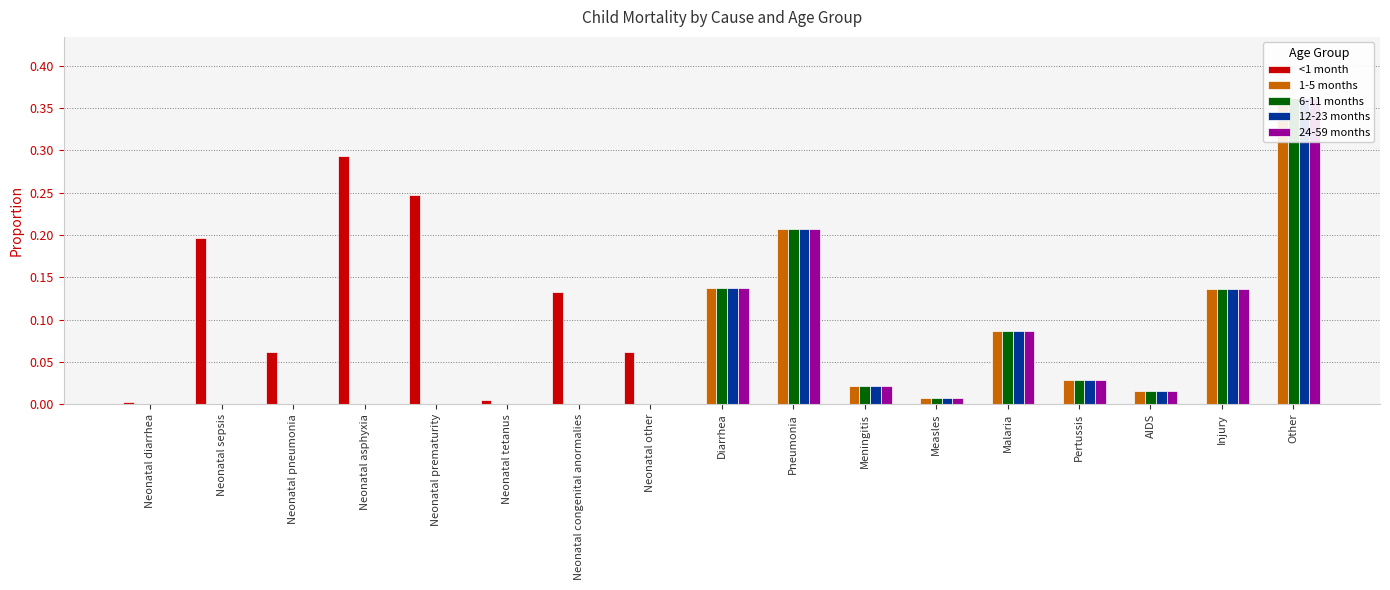

Which label corresponds to the smallest value in the chart?

Diarrhea